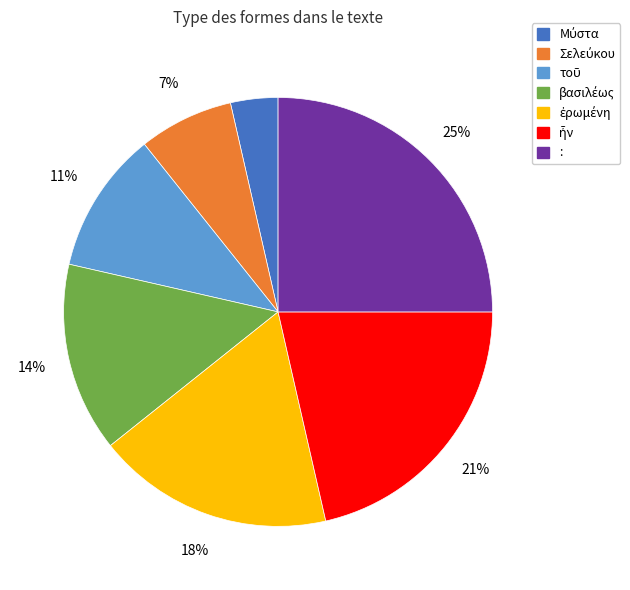

Is there a majority slice in this chart?

No